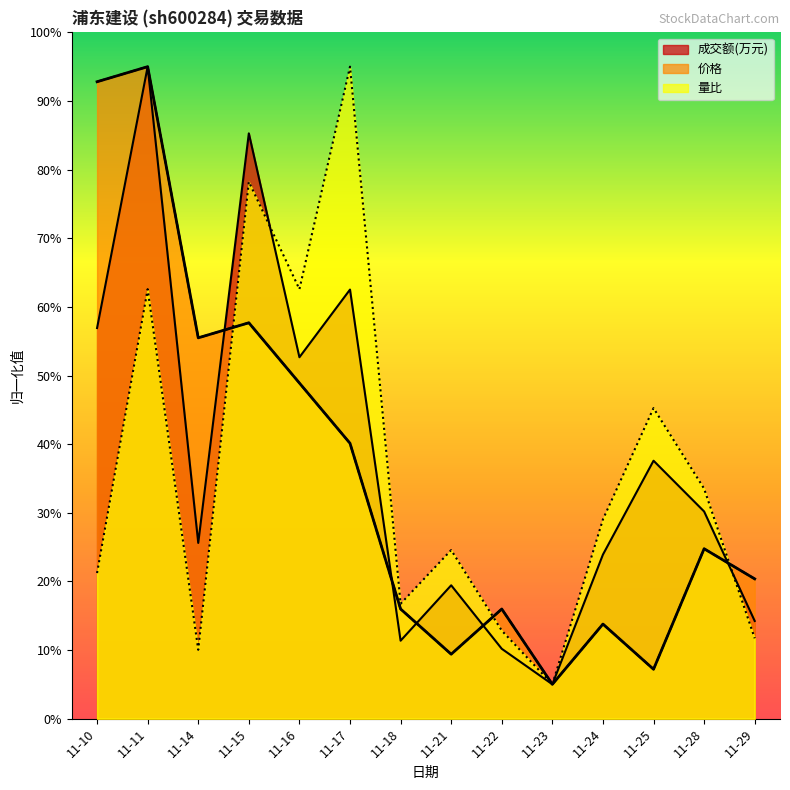

What is the difference between the maximum and minimum values in the 成交额(万元) series?

90.0